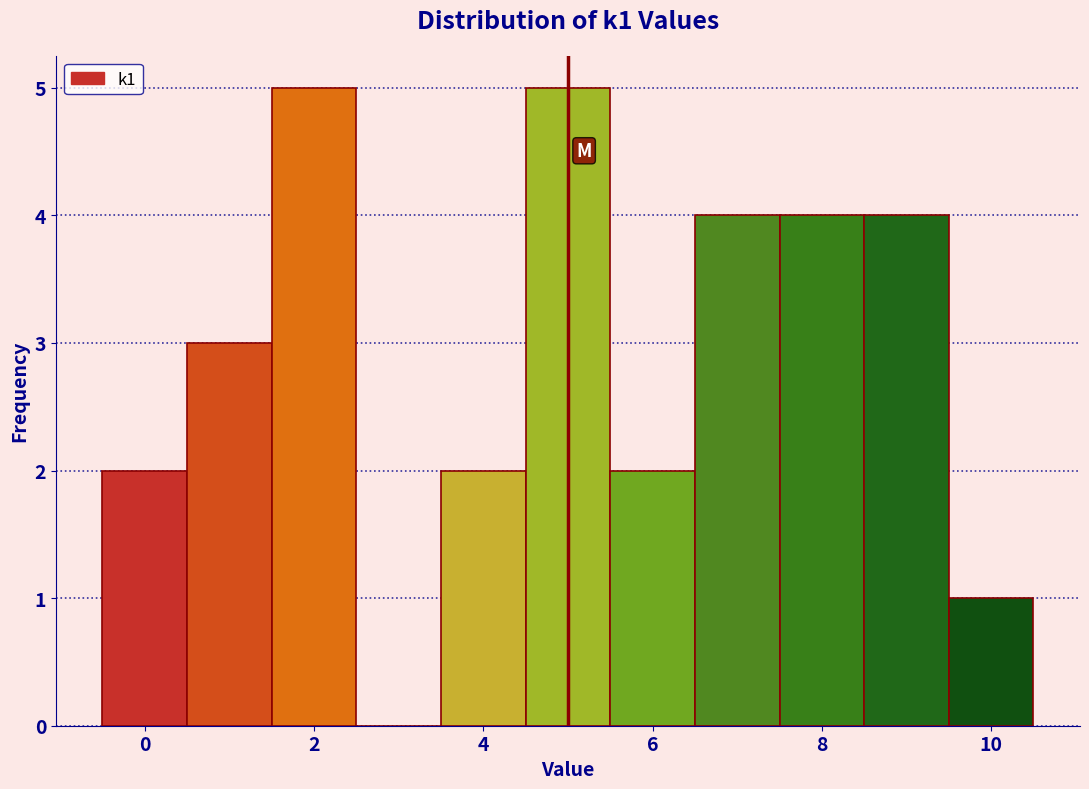

How tall is the bar that spans 6.5 to 7.5 on the x-axis? Neither the bar edges nor the heights are printed on the chart, so give them approximately, as read against the axes.

4